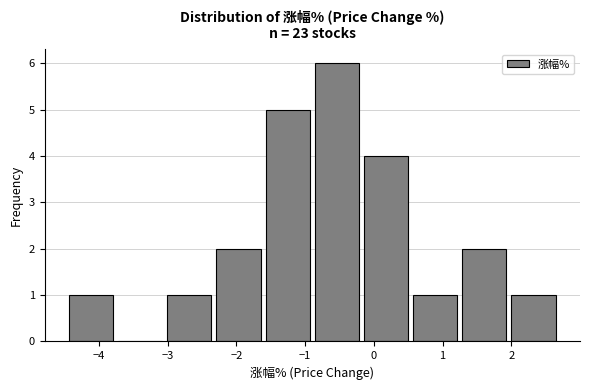

Reading left to right, list every bar in this chart as the range it spans on the x-axis followed by its height. Neither the bar edges nor the heights are printed on the chart, so give them approximately, as read against the axes.

-4.5 to -3.8: 1
-3.8 to -3.0: 0
-3.0 to -2.3: 1
-2.3 to -1.6: 2
-1.6 to -0.9: 5
-0.9 to -0.2: 6
-0.2 to 0.5: 4
0.5 to 1.3: 1
1.3 to 2.0: 2
2.0 to 2.7: 1